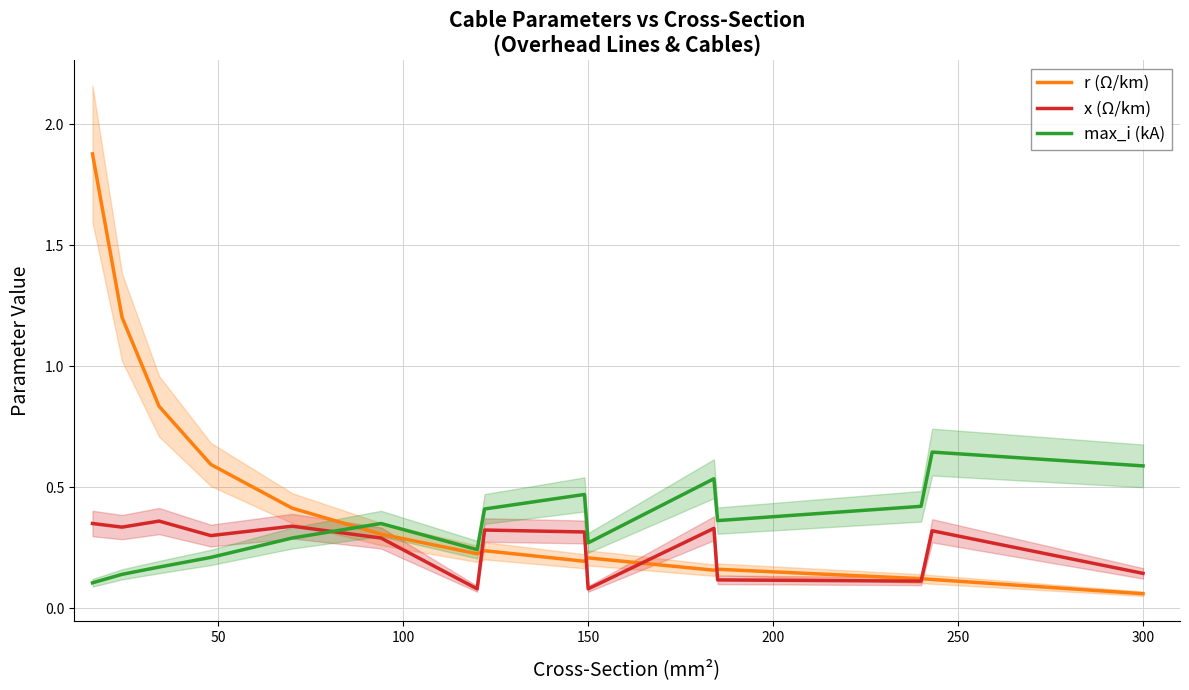

What is the difference between the second highest and second lowest values in the max_i (kA) series?

0.4